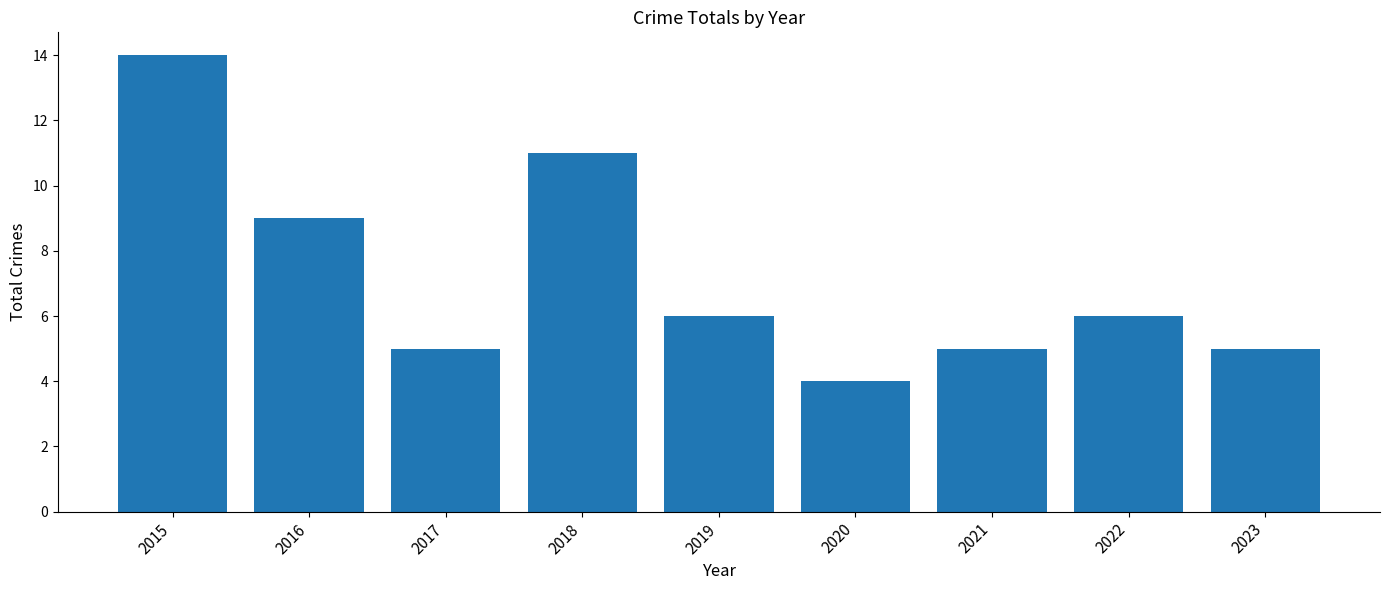

The value at 2016 is 9. True or false?

True